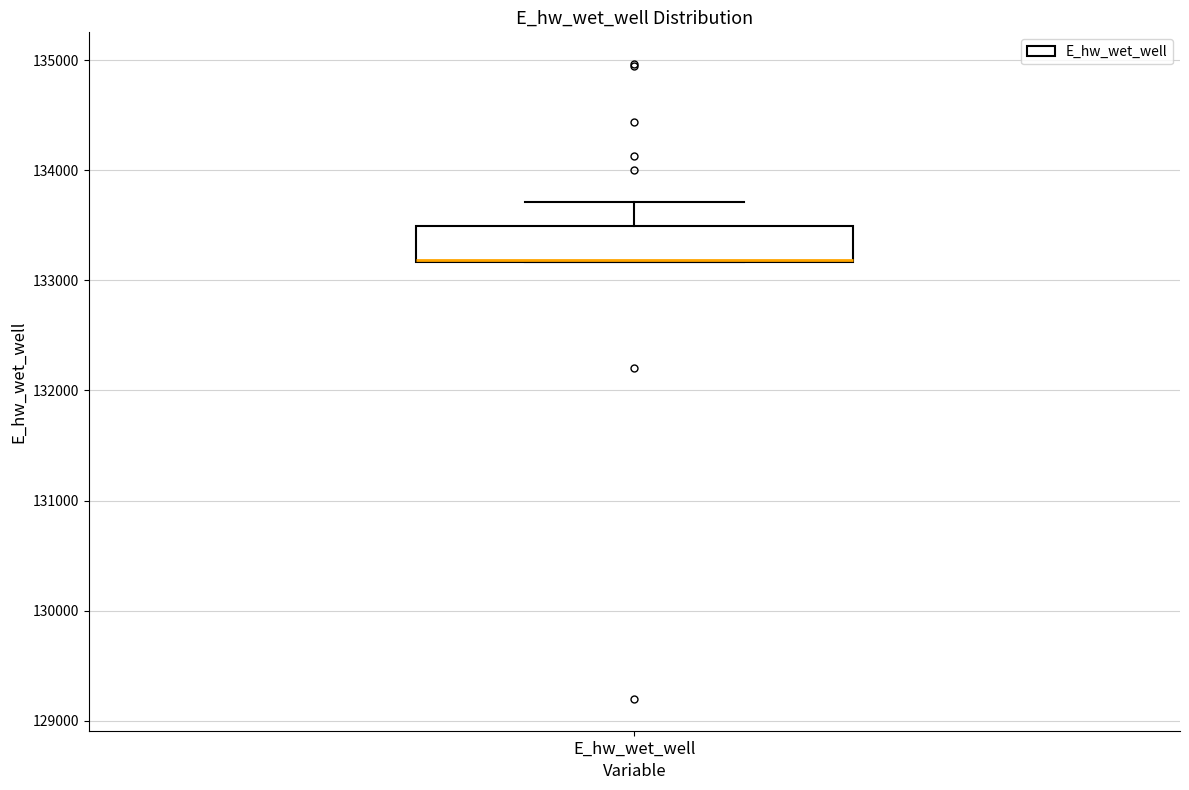

Read this box plot against the y-axis: the position of the median line, the range covered by the box, and the ends of both whiskers. The values are not printed on the chart, so give them approximately, as read against the axis.

median 133200 (drawn on the box's lower edge), box 133200 to 133500, whiskers 133200 to 133700